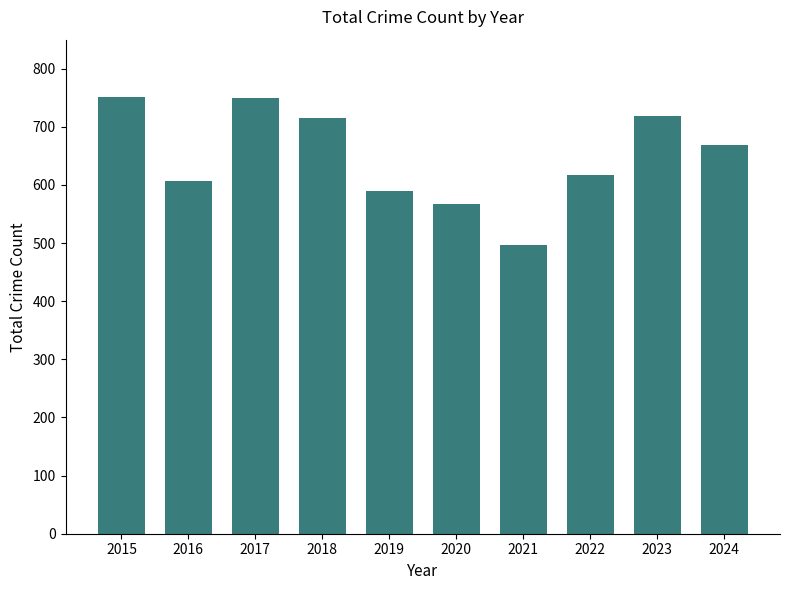

How many data points does each series have?

10